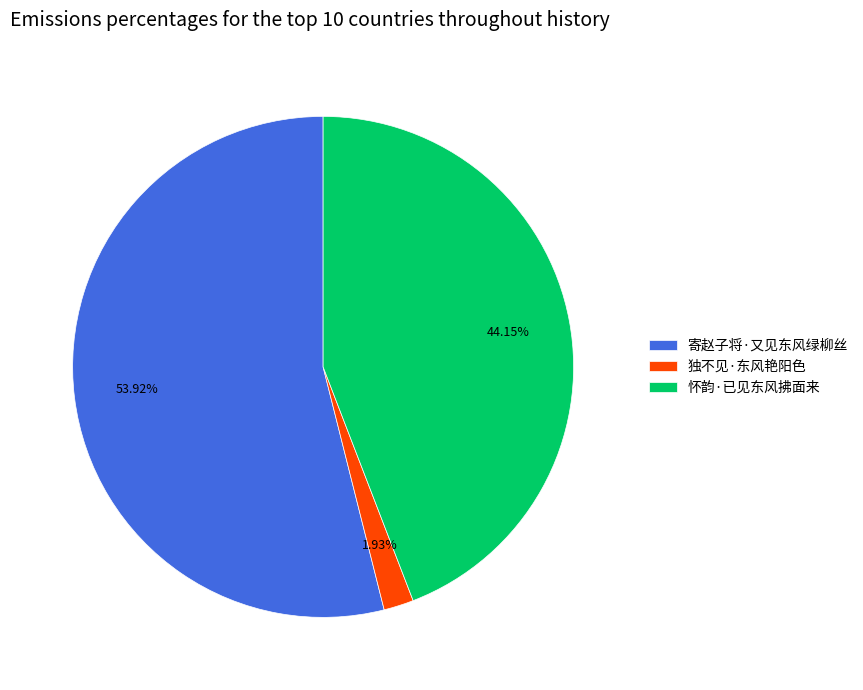

Which slice is the smallest?

独不见·东风艳阳色